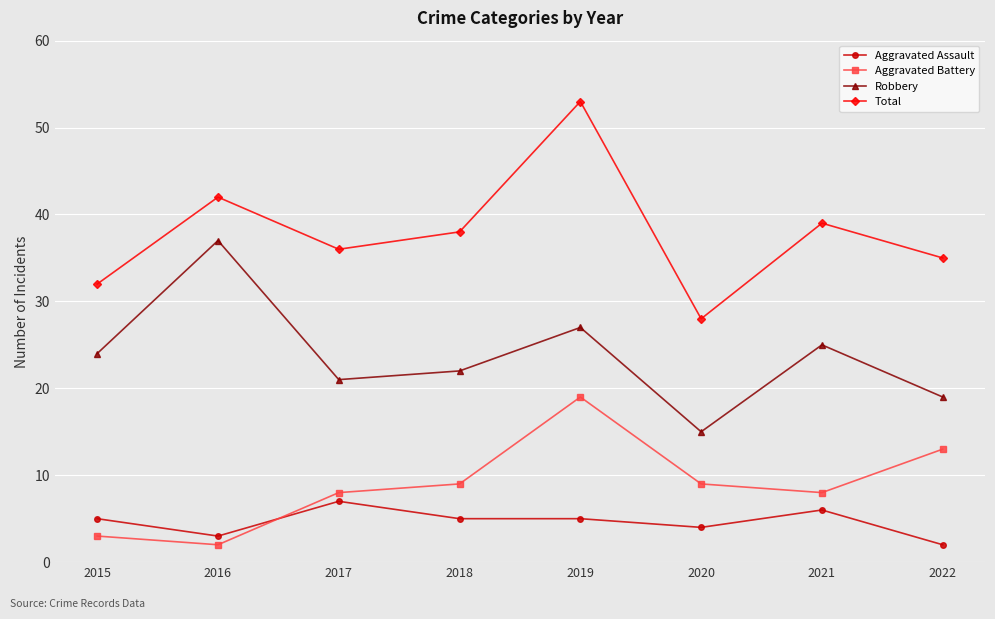

What is the average value of the Aggravated Assault series?

5